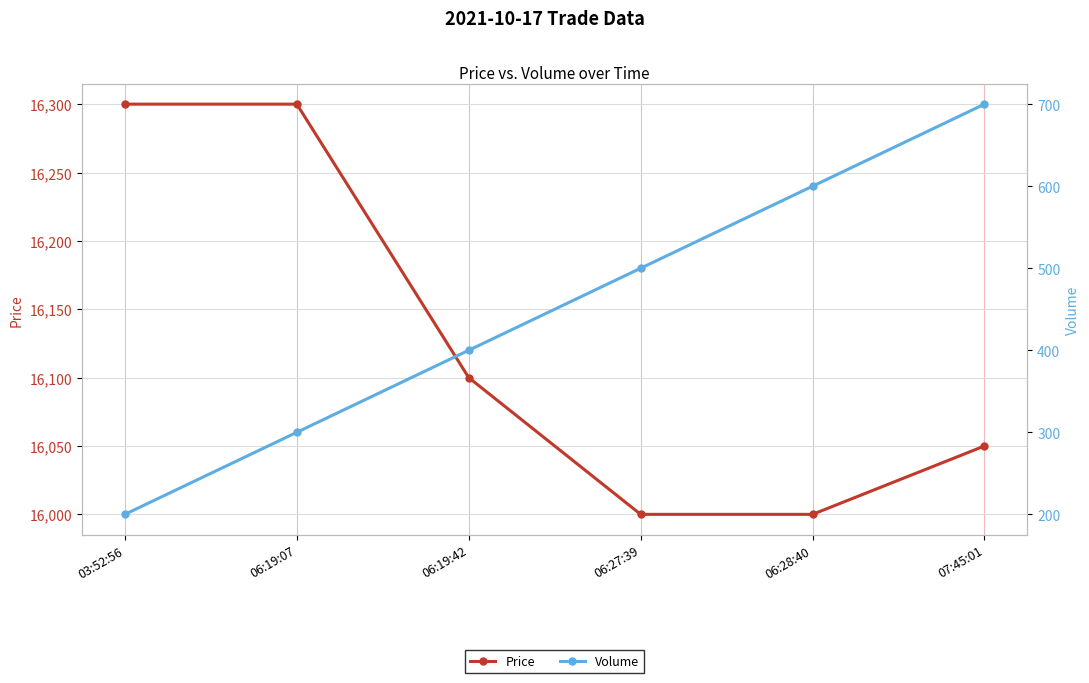

Rank the series by their maximum value, from lowest to highest.

Volume, Price